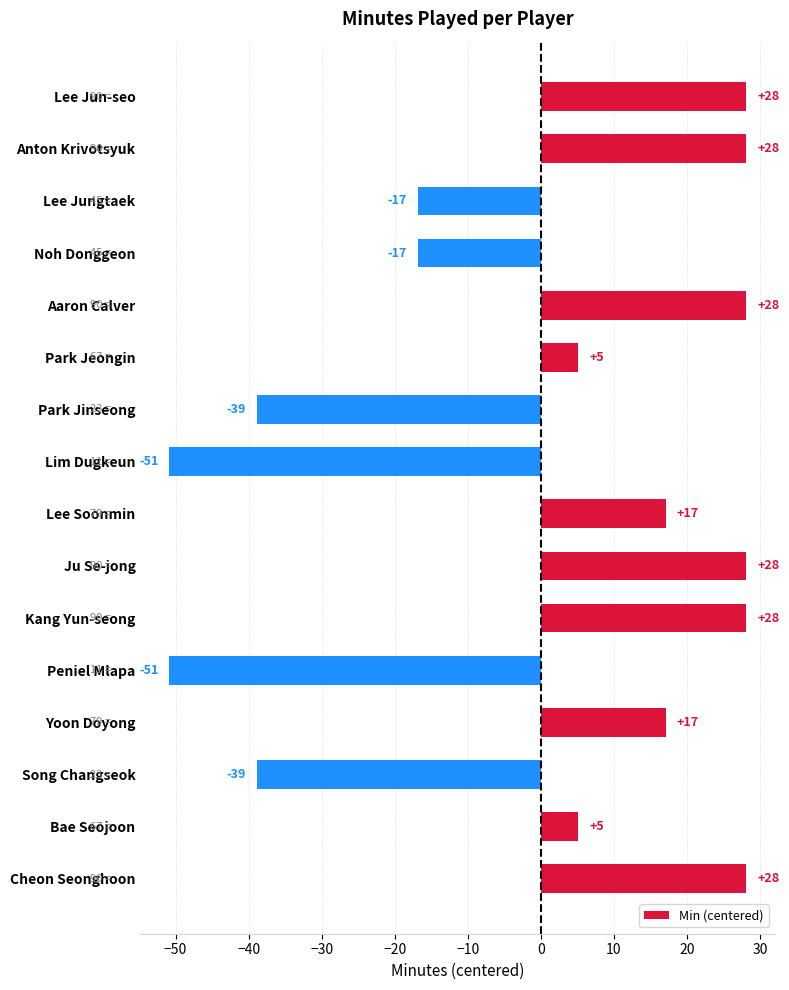

What is the change in value from Kang Yun-seong to Lee Jungtaek?

-45.0